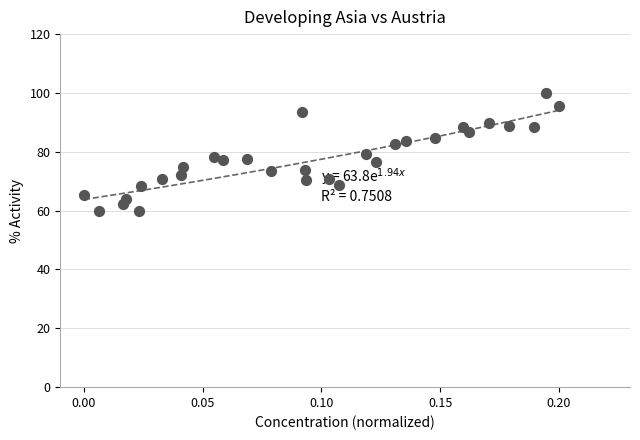

What is the range of Y values (max minus min)?

40.0